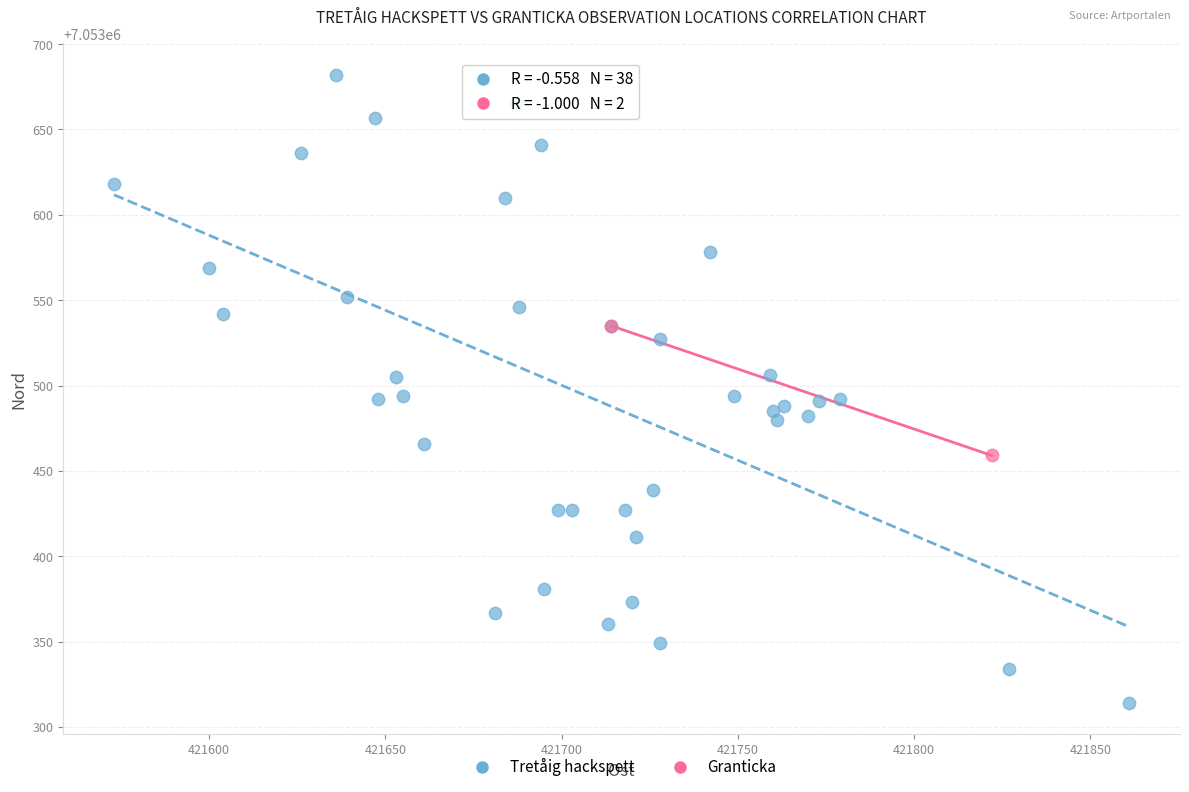

What are all the series names shown in the legend?

Tretåig hackspett, Granticka